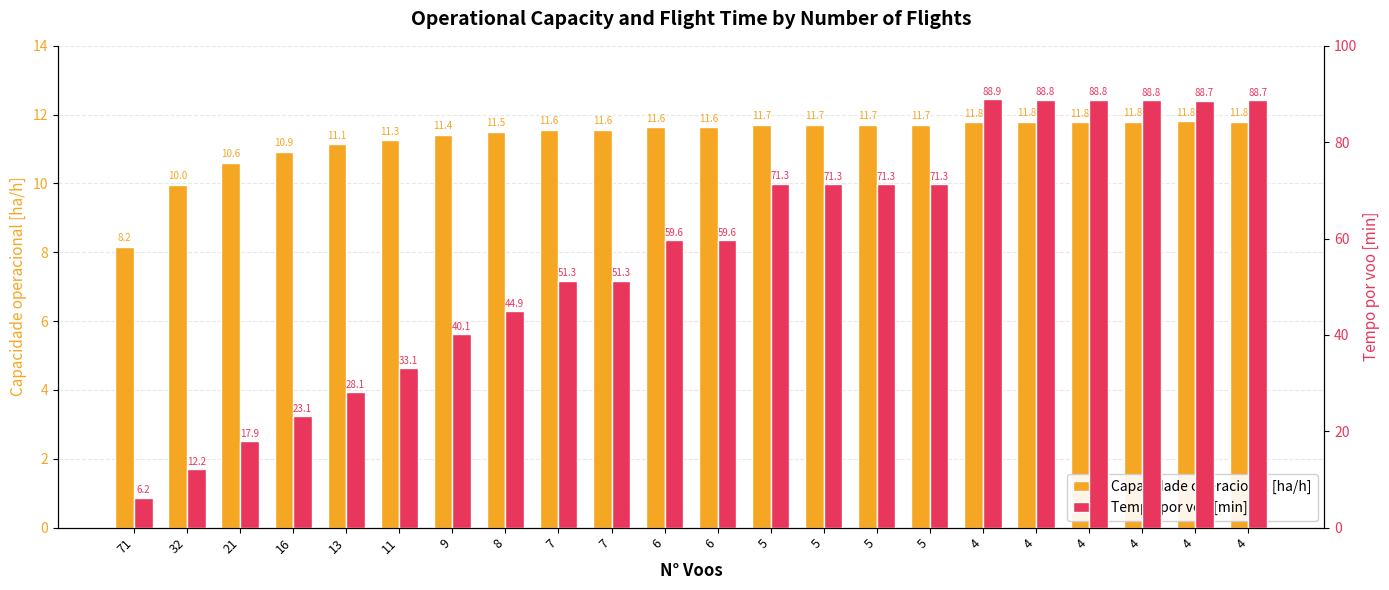

How many bars are there in each group?

2